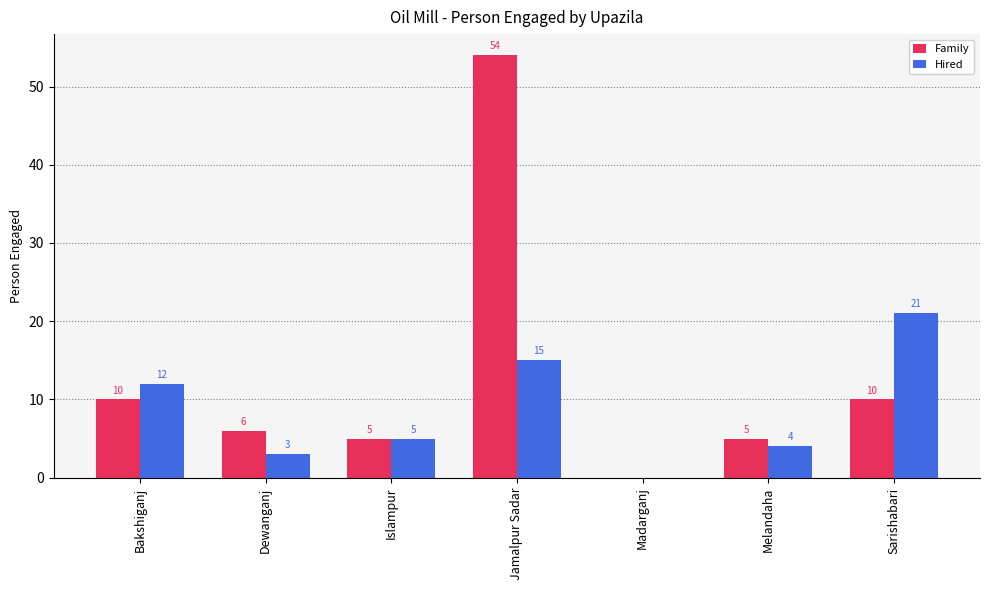

The Hired series shows 4 at Melandaha. True or false?

True